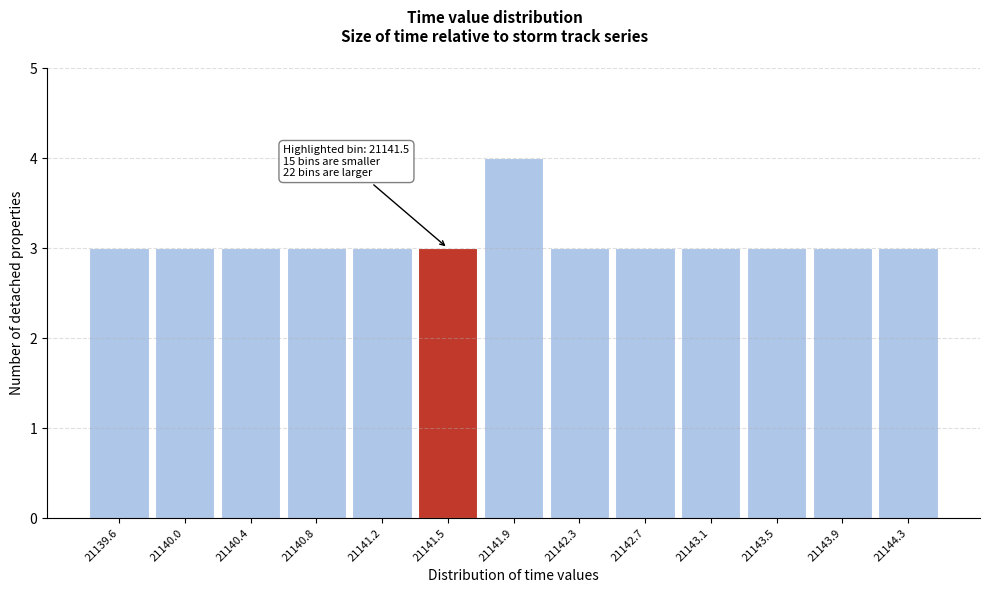

Over which range of the x-axis is the bar tallest?

21141.75 to 21142.15